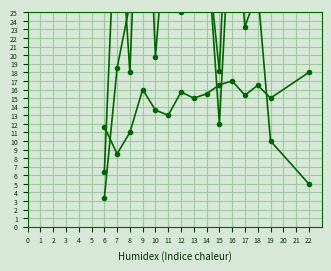

How many series are shown in this chart?

3